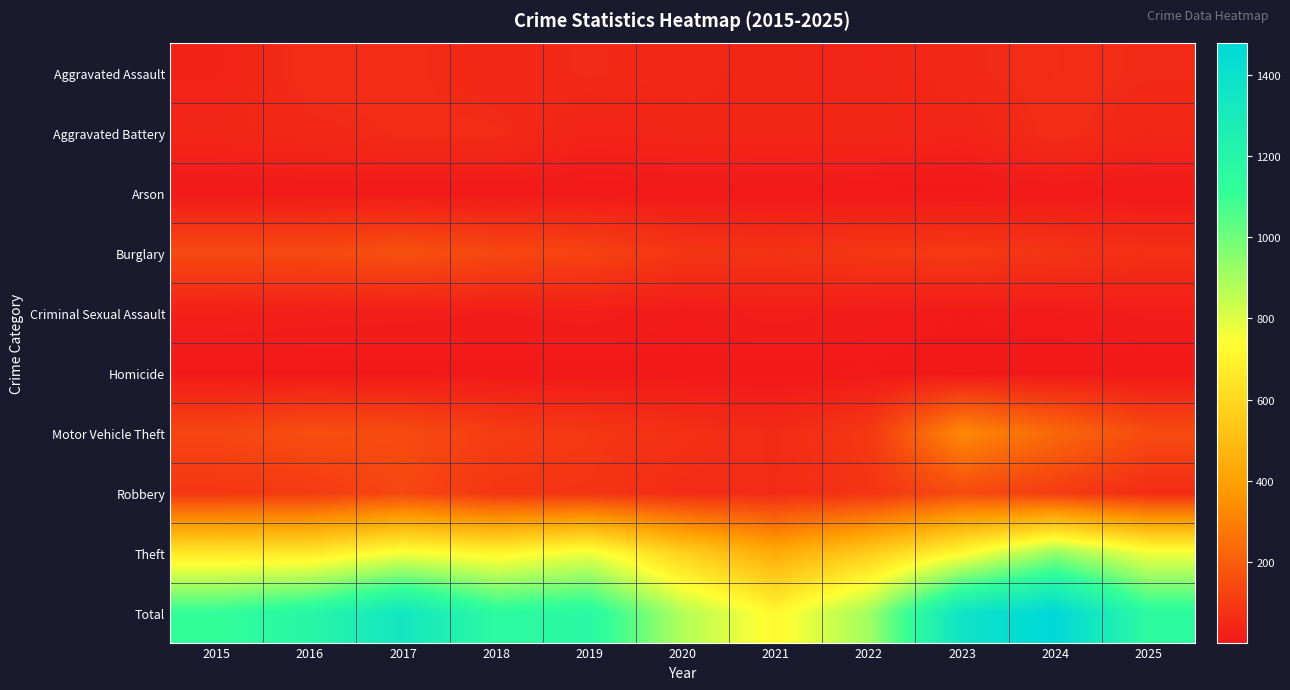

Reading right to left, list all the values displayed in this chart.

Aggravated Assault: 2025=51	2024=59	2023=47	2022=35	2021=40	2020=43	2019=52	2018=43	2017=57	2016=59	2015=29
Aggravated Battery: 2025=42	2024=58	2023=33	2022=41	2021=39	2020=40	2019=30	2018=55	2017=55	2016=46	2015=39
Arson: 2025=3	2024=7	2023=1	2022=3	2021=4	2020=4	2019=5	2018=5	2017=5	2016=6	2015=4
Burglary: 2025=66	2024=79	2023=95	2022=88	2021=75	2020=83	2019=122	2018=135	2017=164	2016=139	2015=141
Criminal Sexual Assault: 2025=17	2024=10	2023=7	2022=12	2021=19	2020=10	2019=19	2018=15	2017=18	2016=19	2015=22
Homicide: 2025=1	2024=2	2023=1	2022=6	2021=2	2020=4	2019=3	2018=3	2017=4	2016=4	2015=4
Motor Vehicle Theft: 2025=146	2024=231	2023=322	2022=90	2021=51	2020=67	2019=88	2018=105	2017=148	2016=157	2015=130
Robbery: 2025=57	2024=103	2023=146	2022=78	2021=53	2020=56	2019=80	2018=83	2017=138	2016=96	2015=89
Theft: 2025=767	2024=931	2023=721	2022=557	2021=435	2020=573	2019=772	2018=705	2017=757	2016=662	2015=656
Total: 2025=1150	2024=1480	2023=1373	2022=910	2021=718	2020=880	2019=1171	2018=1149	2017=1346	2016=1188	2015=1114